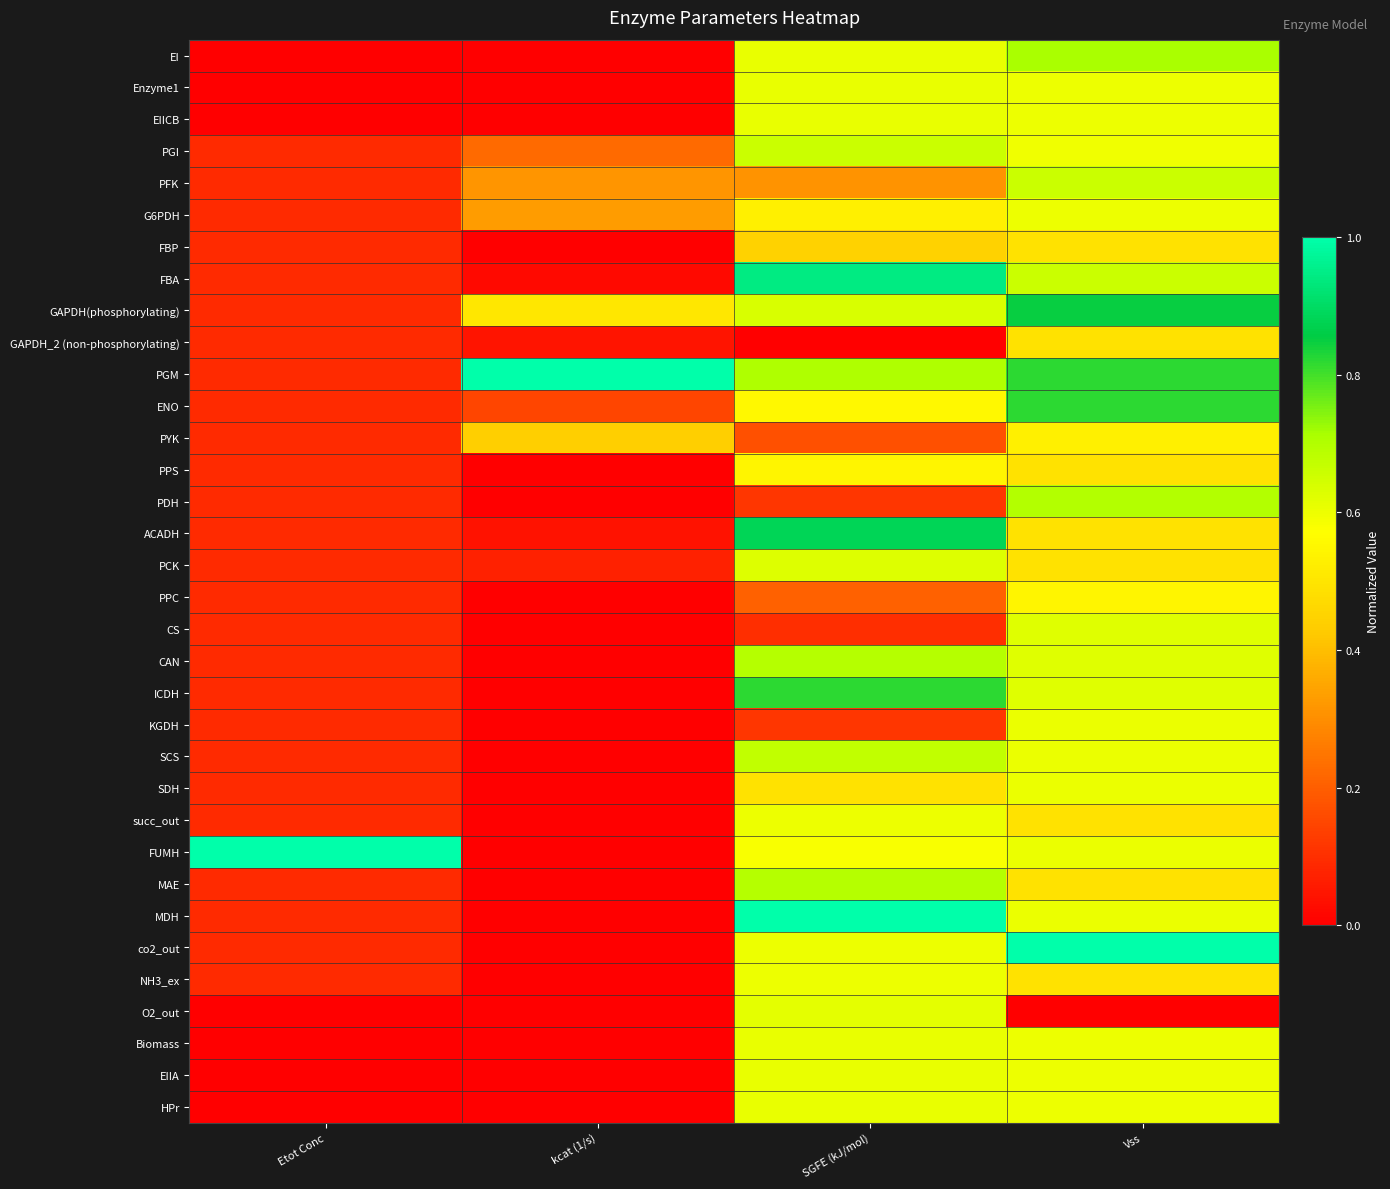

Reading left to right, list all the values displayed in this chart.

EI: Etot Conc=0.0	kcat (1/s)=0.0	SGFE (kJ/mol)=0.6	Vss=0.7
Enzyme1: Etot Conc=0.0	kcat (1/s)=0.0	SGFE (kJ/mol)=0.6	Vss=0.6
EIICB: Etot Conc=0.0	kcat (1/s)=0.0	SGFE (kJ/mol)=0.6	Vss=0.6
PGI: Etot Conc=0.1	kcat (1/s)=0.2	SGFE (kJ/mol)=0.7	Vss=0.6
PFK: Etot Conc=0.1	kcat (1/s)=0.3	SGFE (kJ/mol)=0.3	Vss=0.7
G6PDH: Etot Conc=0.1	kcat (1/s)=0.3	SGFE (kJ/mol)=0.5	Vss=0.6
FBP: Etot Conc=0.1	kcat (1/s)=0.0	SGFE (kJ/mol)=0.4	Vss=0.5
FBA: Etot Conc=0.1	kcat (1/s)=0.0	SGFE (kJ/mol)=0.9	Vss=0.7
GAPDH(phosphorylating): Etot Conc=0.1	kcat (1/s)=0.5	SGFE (kJ/mol)=0.6	Vss=0.8
GAPDH_2 (non-phosphorylating): Etot Conc=0.1	kcat (1/s)=0.0	SGFE (kJ/mol)=0.0	Vss=0.5
PGM: Etot Conc=0.1	kcat (1/s)=1.0	SGFE (kJ/mol)=0.7	Vss=0.8
ENO: Etot Conc=0.1	kcat (1/s)=0.1	SGFE (kJ/mol)=0.6	Vss=0.8
PYK: Etot Conc=0.1	kcat (1/s)=0.4	SGFE (kJ/mol)=0.2	Vss=0.5
PPS: Etot Conc=0.1	kcat (1/s)=0.0	SGFE (kJ/mol)=0.5	Vss=0.5
PDH: Etot Conc=0.1	kcat (1/s)=0.0	SGFE (kJ/mol)=0.1	Vss=0.7
ACADH: Etot Conc=0.1	kcat (1/s)=0.0	SGFE (kJ/mol)=0.9	Vss=0.5
PCK: Etot Conc=0.1	kcat (1/s)=0.1	SGFE (kJ/mol)=0.6	Vss=0.5
PPC: Etot Conc=0.1	kcat (1/s)=0.0	SGFE (kJ/mol)=0.2	Vss=0.5
CS: Etot Conc=0.1	kcat (1/s)=0.0	SGFE (kJ/mol)=0.1	Vss=0.6
CAN: Etot Conc=0.1	kcat (1/s)=0.0	SGFE (kJ/mol)=0.7	Vss=0.6
ICDH: Etot Conc=0.1	kcat (1/s)=0.0	SGFE (kJ/mol)=0.8	Vss=0.6
KGDH: Etot Conc=0.1	kcat (1/s)=0.0	SGFE (kJ/mol)=0.1	Vss=0.6
SCS: Etot Conc=0.1	kcat (1/s)=0.0	SGFE (kJ/mol)=0.7	Vss=0.6
SDH: Etot Conc=0.1	kcat (1/s)=0.0	SGFE (kJ/mol)=0.5	Vss=0.6
succ_out: Etot Conc=0.1	kcat (1/s)=0.0	SGFE (kJ/mol)=0.6	Vss=0.5
FUMH: Etot Conc=1.0	kcat (1/s)=0.0	SGFE (kJ/mol)=0.6	Vss=0.6
MAE: Etot Conc=0.1	kcat (1/s)=0.0	SGFE (kJ/mol)=0.7	Vss=0.5
MDH: Etot Conc=0.1	kcat (1/s)=0.0	SGFE (kJ/mol)=1.0	Vss=0.6
co2_out: Etot Conc=0.1	kcat (1/s)=0.0	SGFE (kJ/mol)=0.6	Vss=1.0
NH3_ex: Etot Conc=0.1	kcat (1/s)=0.0	SGFE (kJ/mol)=0.6	Vss=0.5
O2_out: Etot Conc=0.0	kcat (1/s)=0.0	SGFE (kJ/mol)=0.6	Vss=0.0
Biomass: Etot Conc=0.0	kcat (1/s)=0.0	SGFE (kJ/mol)=0.6	Vss=0.6
EIIA: Etot Conc=0.0	kcat (1/s)=0.0	SGFE (kJ/mol)=0.6	Vss=0.6
HPr: Etot Conc=0.0	kcat (1/s)=0.0	SGFE (kJ/mol)=0.6	Vss=0.6